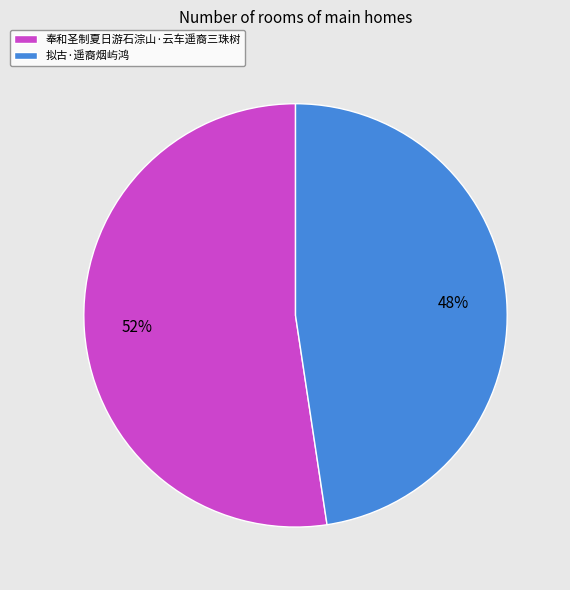

To the nearest percent, what is the average slice percentage?

50%